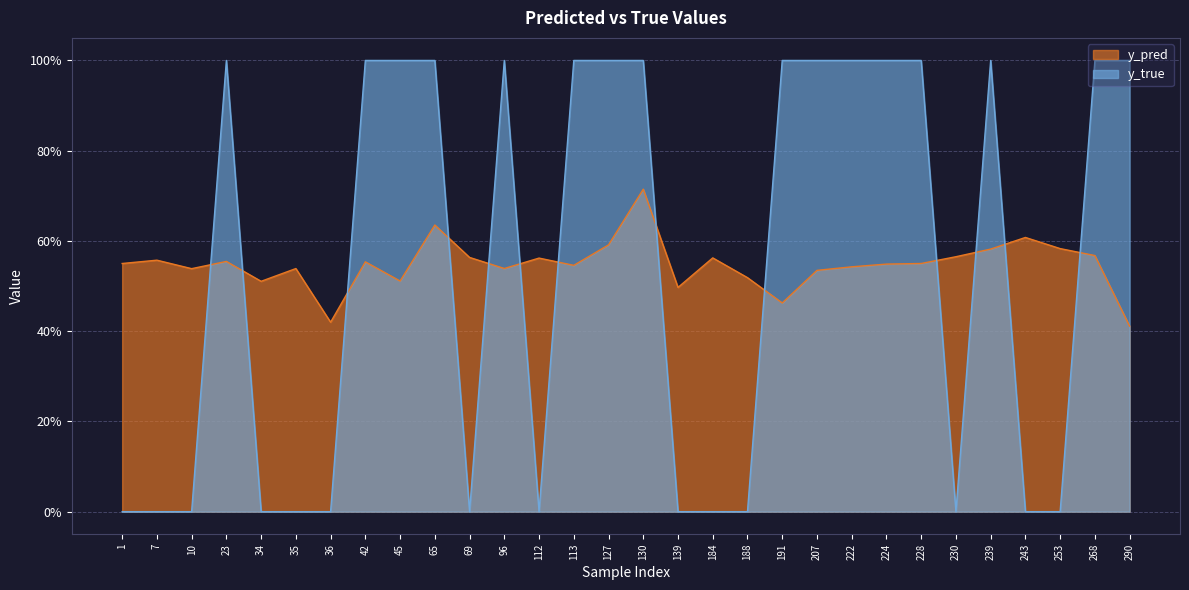

Where do y_pred and y_true first cross each other?

10 and 23